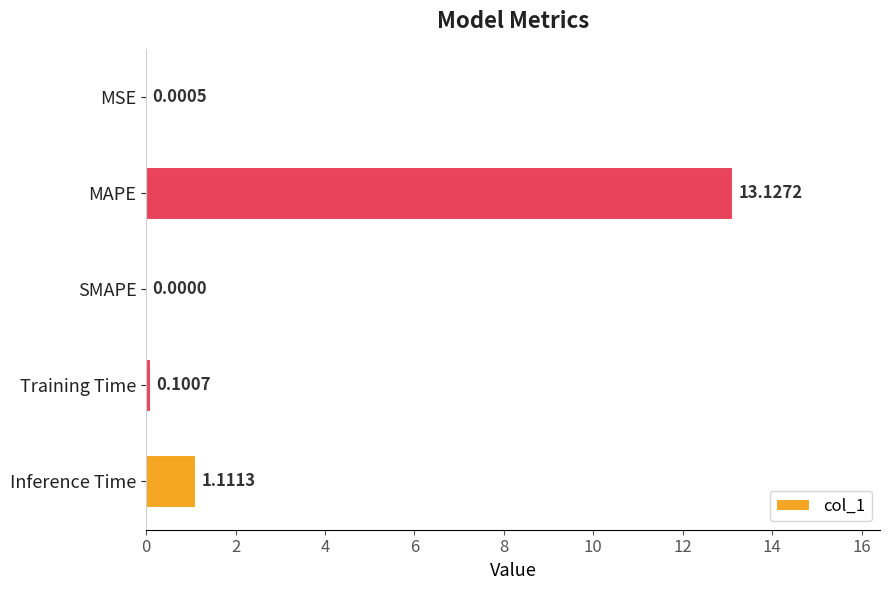

What is the sum of all values?

14.3